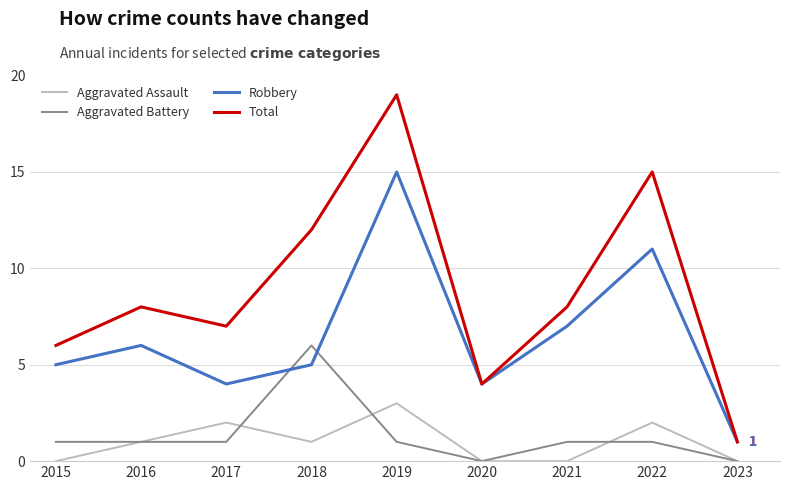

Read the Robbery value at 2022.

11